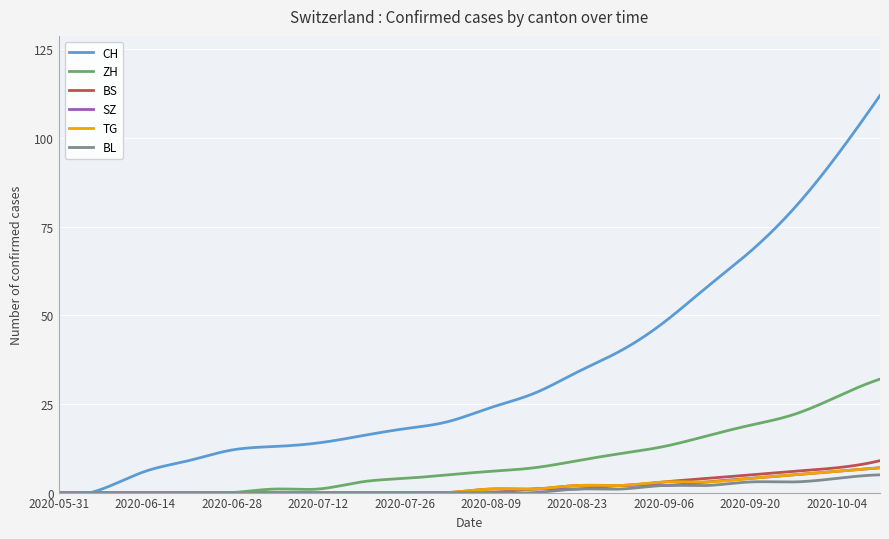

How many lines are shown in the chart?

6